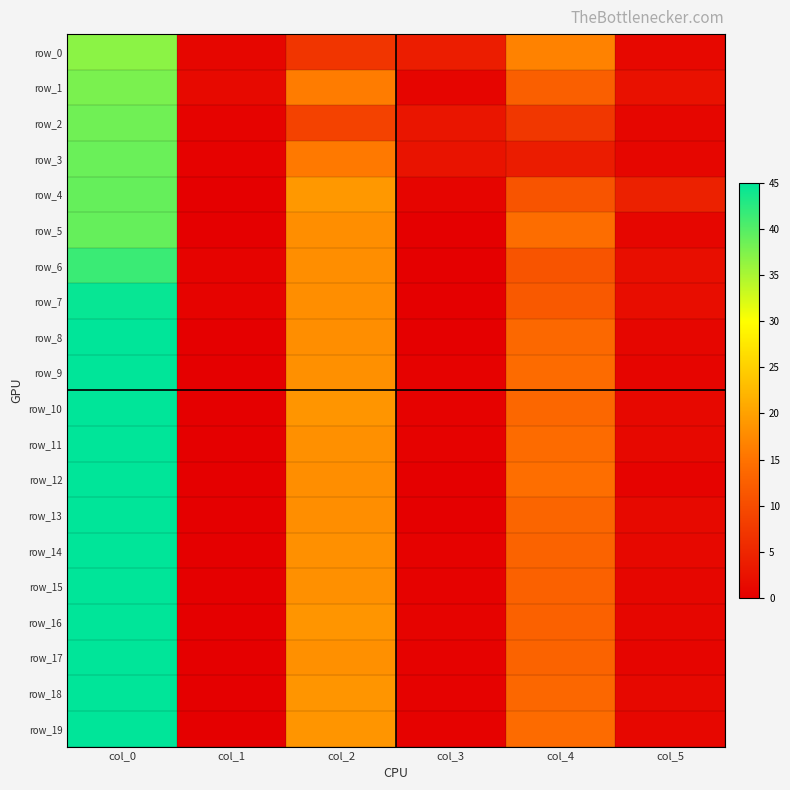

Is it true that row_3 equals 2.6 at col_3?

True